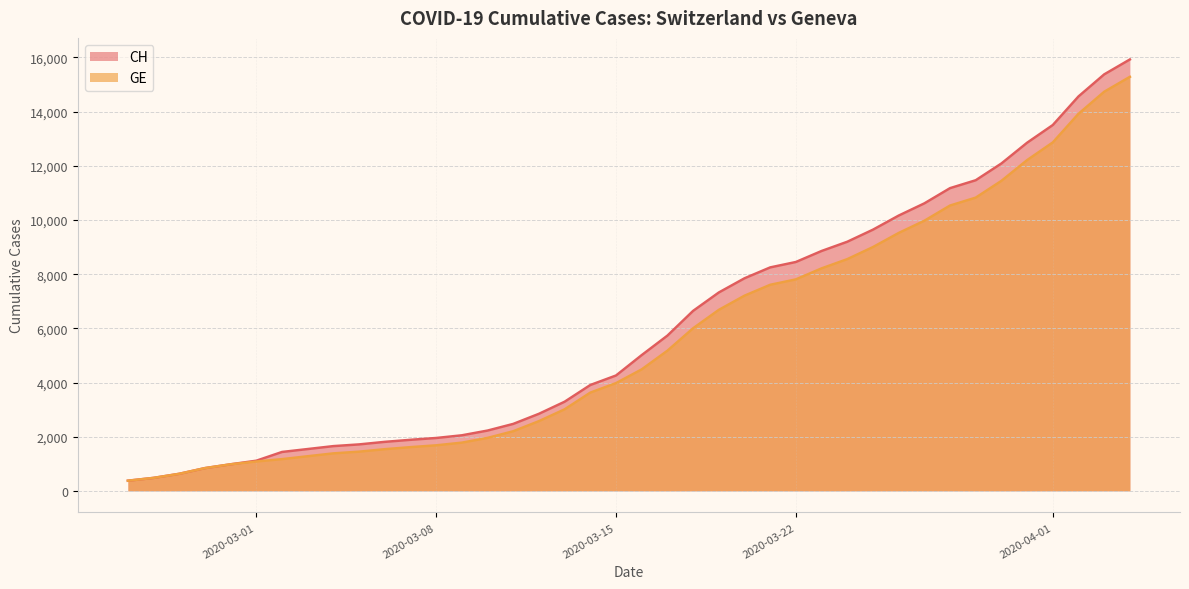

What is the difference between the highest and lowest values at 2020-03-05?

268